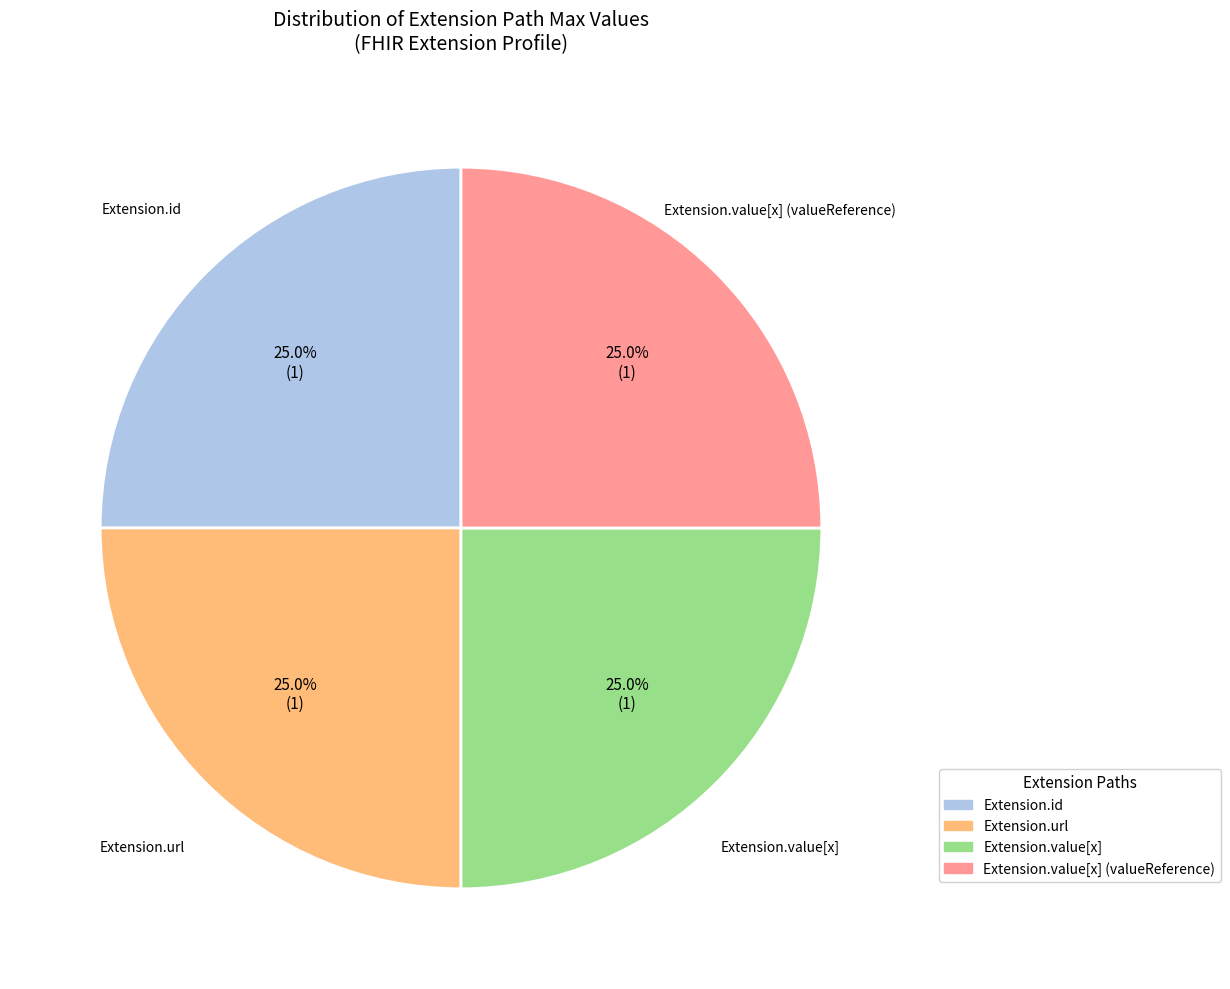

To the nearest percent, what is the difference between the largest and smallest slice percentages?

0%